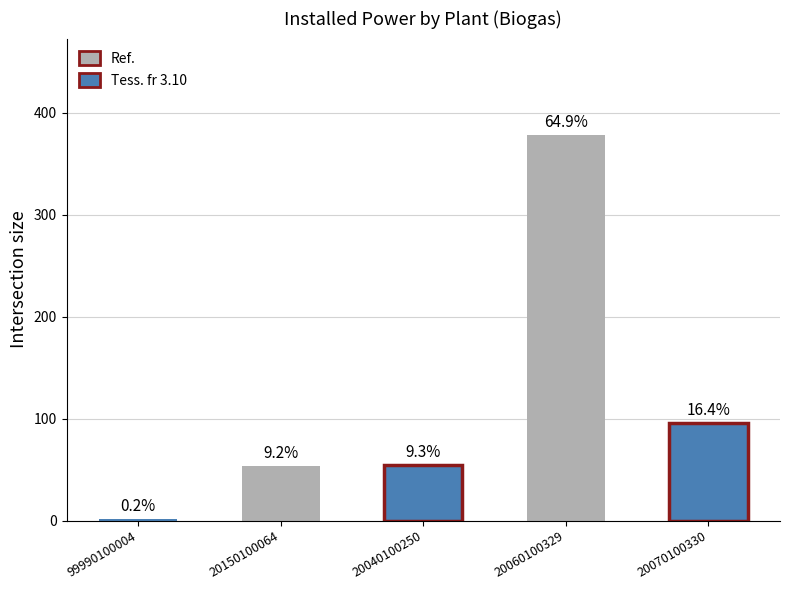

What is the sum of the values at 20070100330 and 20150100064?

149.1